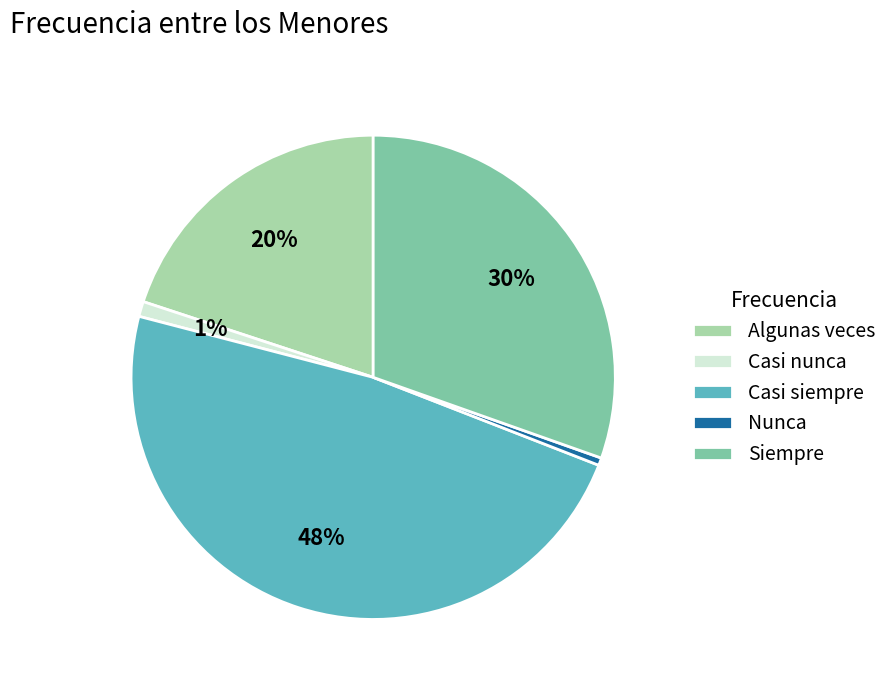

Is Nunca the majority of the pie?

No